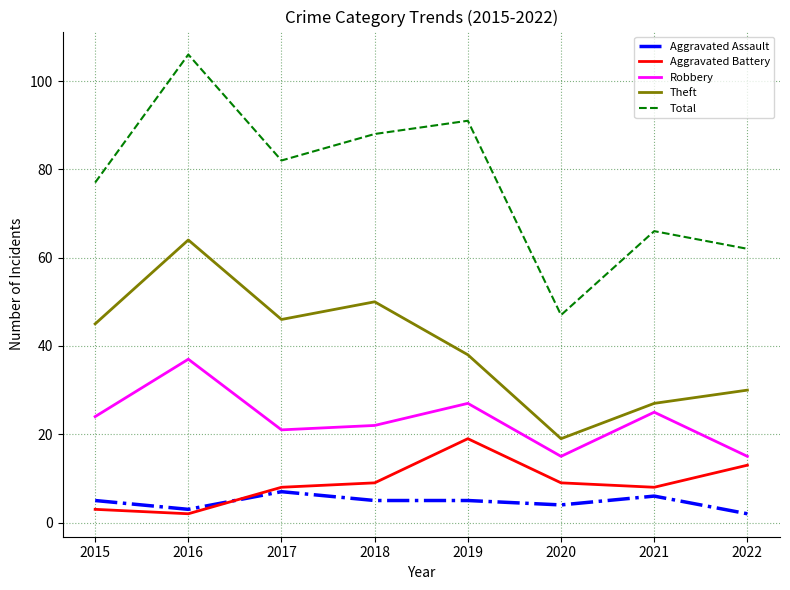

Between 2015 and 2020, which series saw the biggest shift?

Total